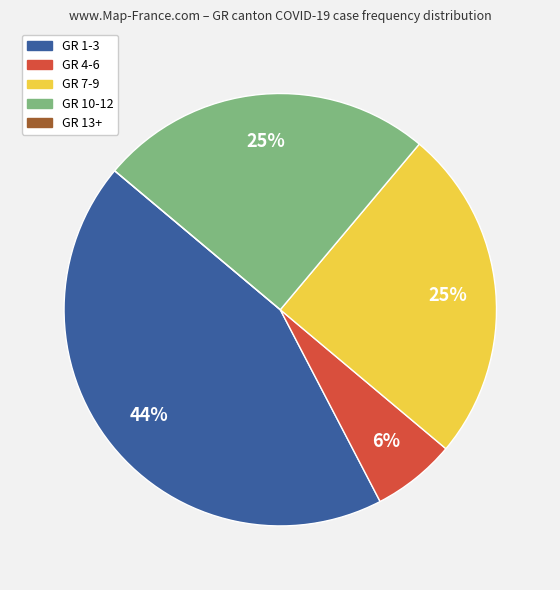

Does any single category account for the majority?

No